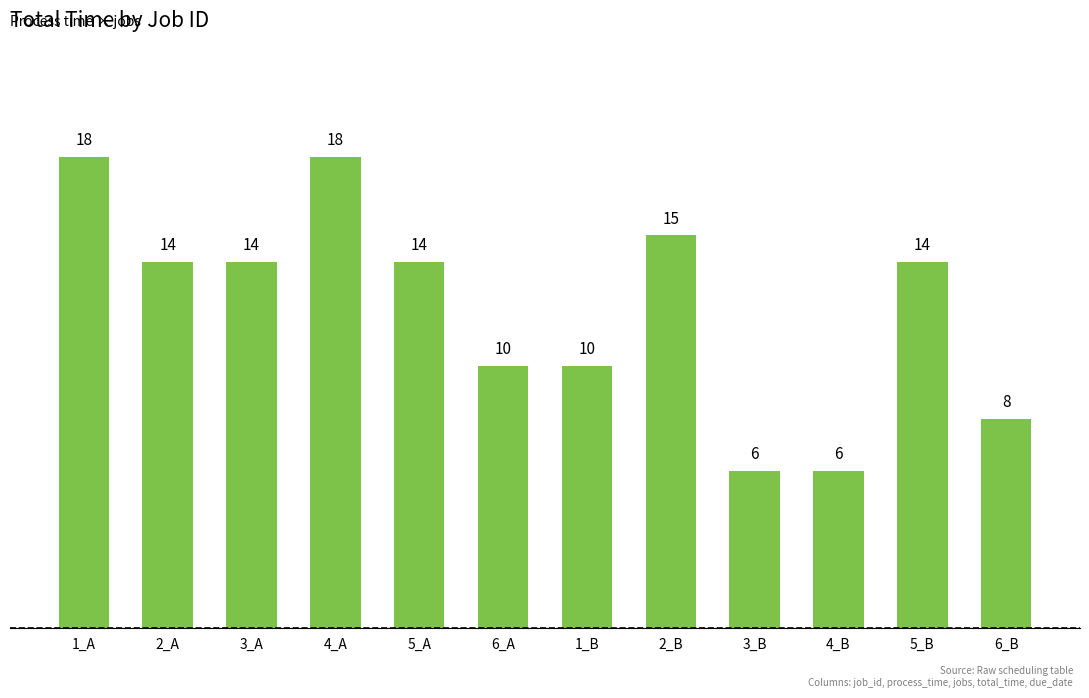

Reading right to left, what are all the values shown in this chart?

8	14	6	6	15	10	10	14	18	14	14	18